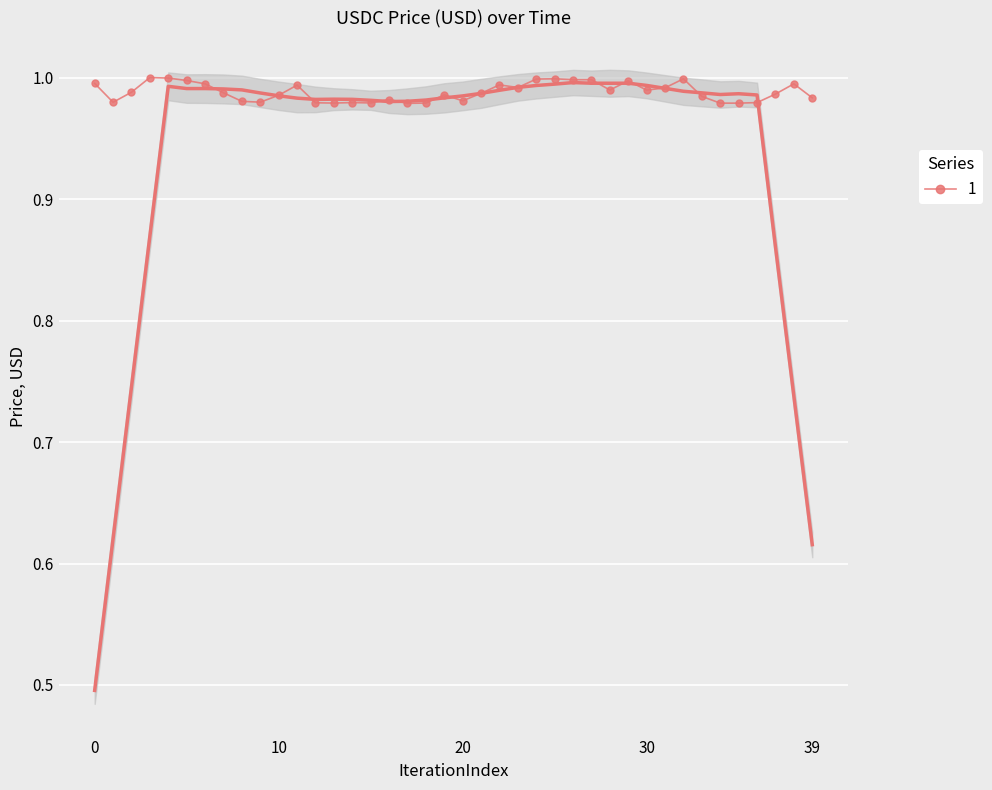

Where is the first local maximum?

3